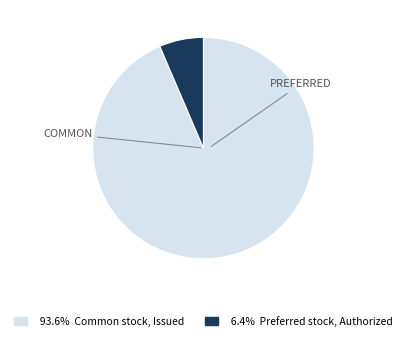

Is the sum of 93.6% Common stock, Issued and 6.4% Preferred stock, Authorized greater than half?

Yes